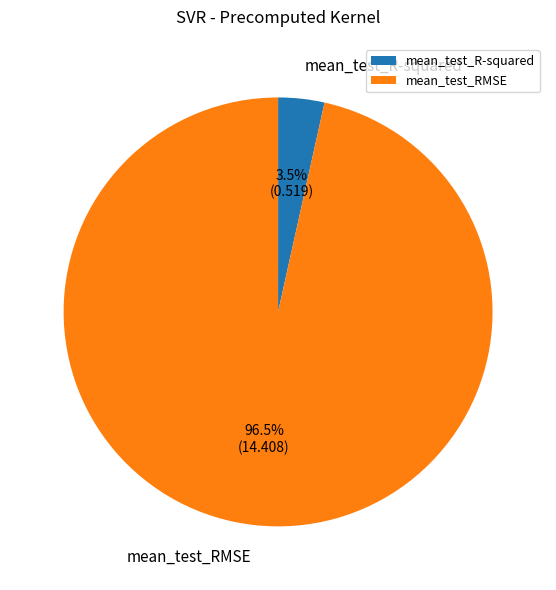

To the nearest percent, what is the combined percentage of mean_test_R-squared and mean_test_RMSE?

100%